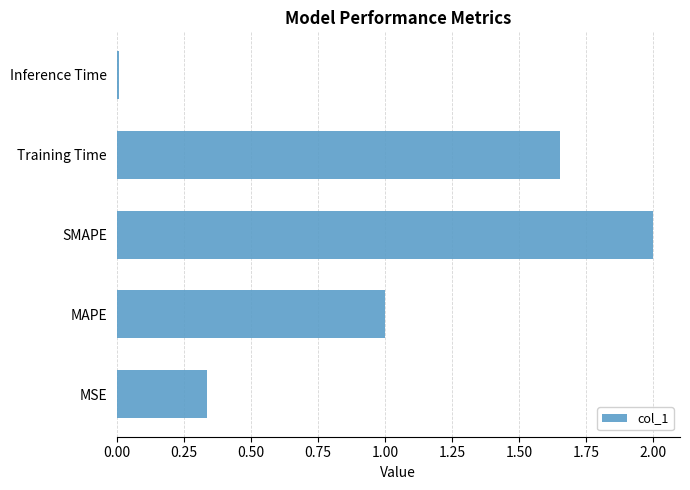

List the labels in order of value, largest first.

SMAPE, Training Time, MAPE, MSE, Inference Time